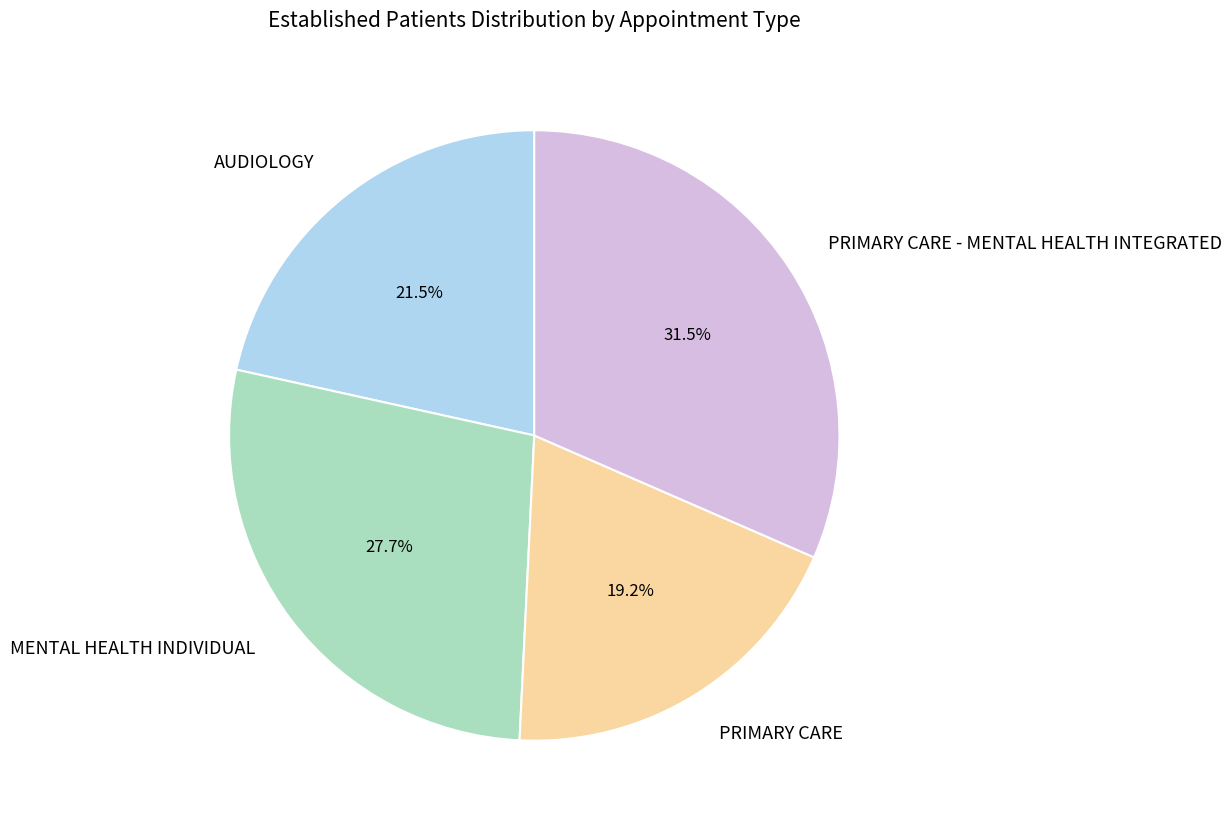

Combined, do PRIMARY CARE and MENTAL HEALTH INDIVIDUAL account for over 50%?

No